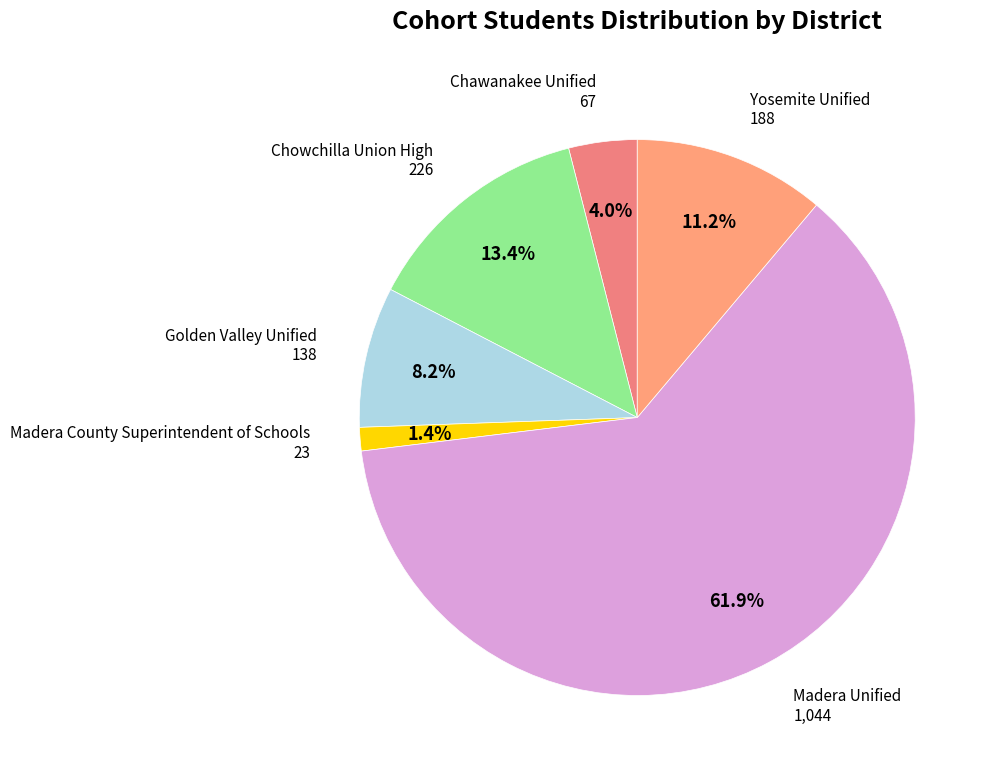

To the nearest percent, what is the difference between the largest and smallest slice percentages?

61%